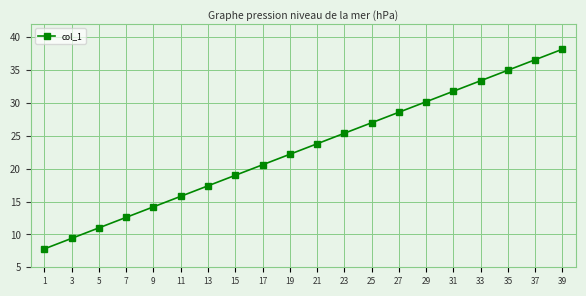

What is the difference between the maximum and second lowest values?

28.8